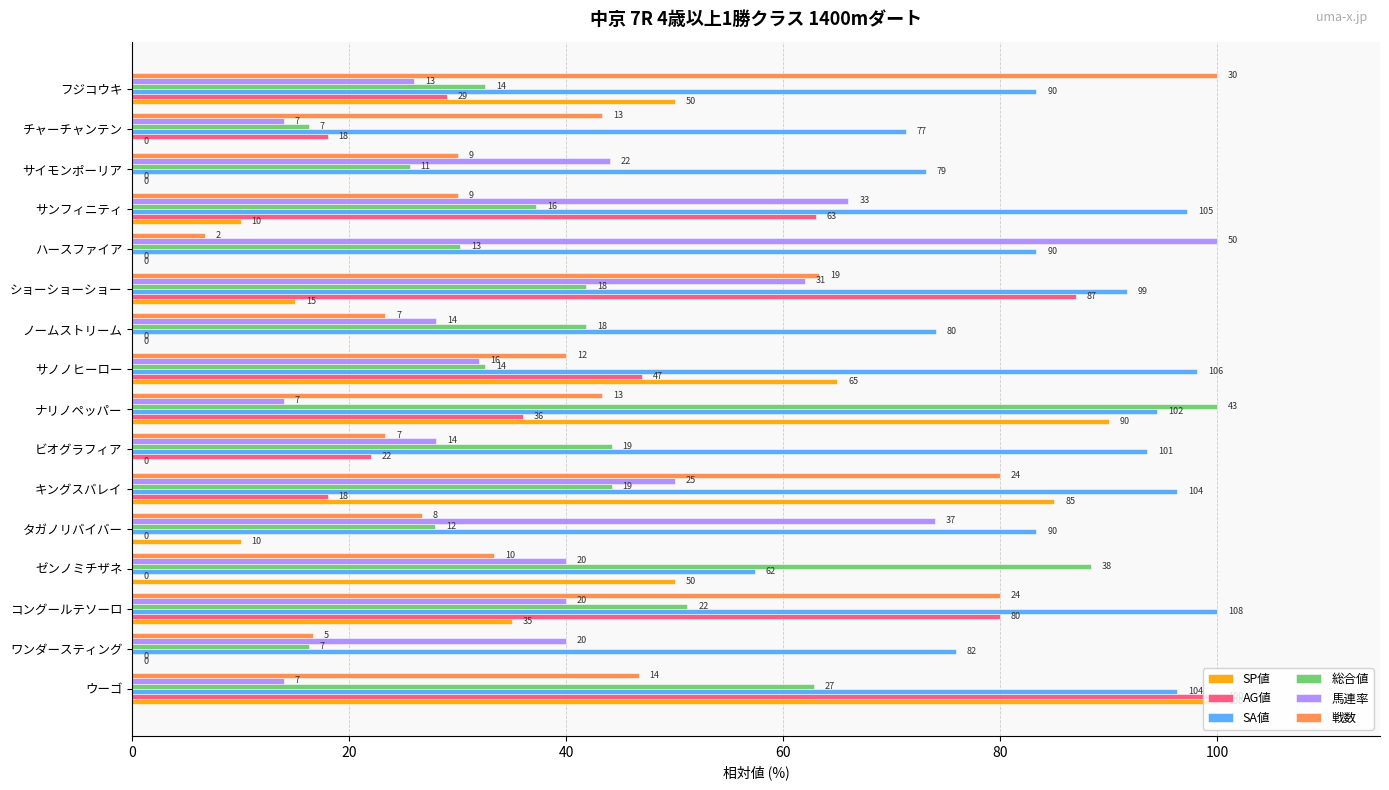

What is the maximum value shown in the chart?

100.0